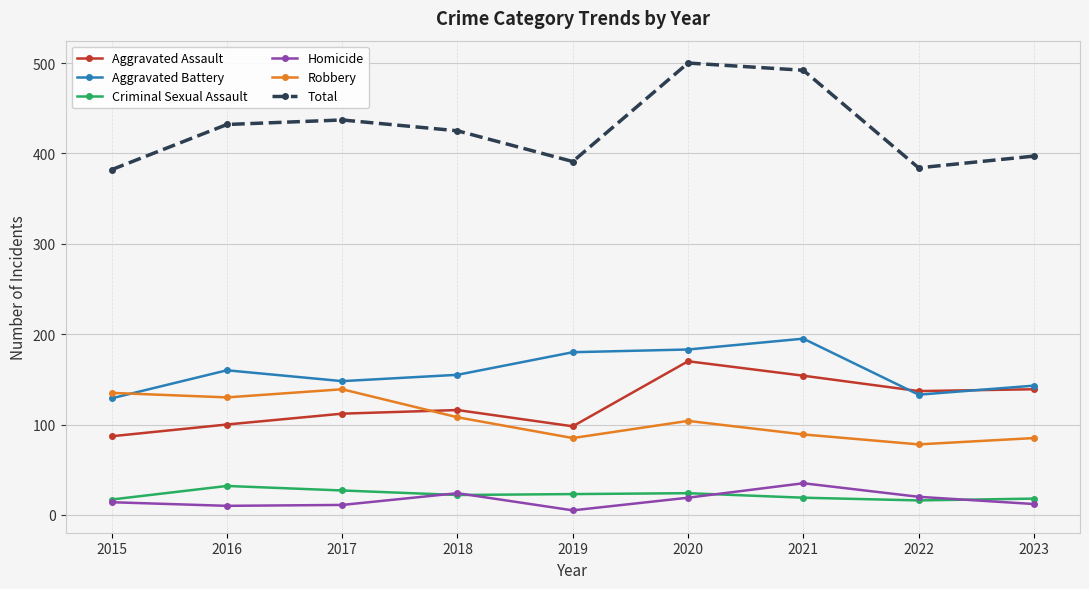

What is the greatest value displayed?

500